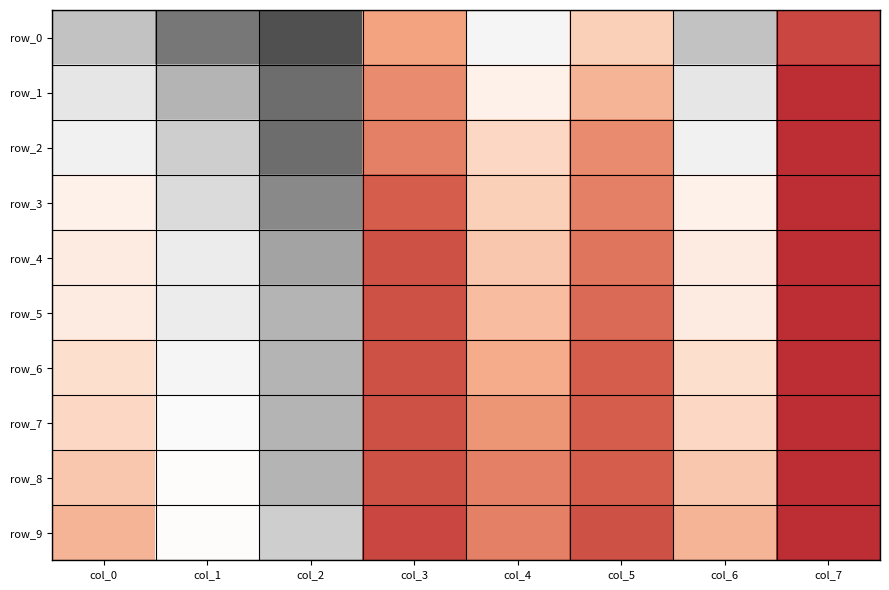

What is the total value across all series at col_2?

2.4